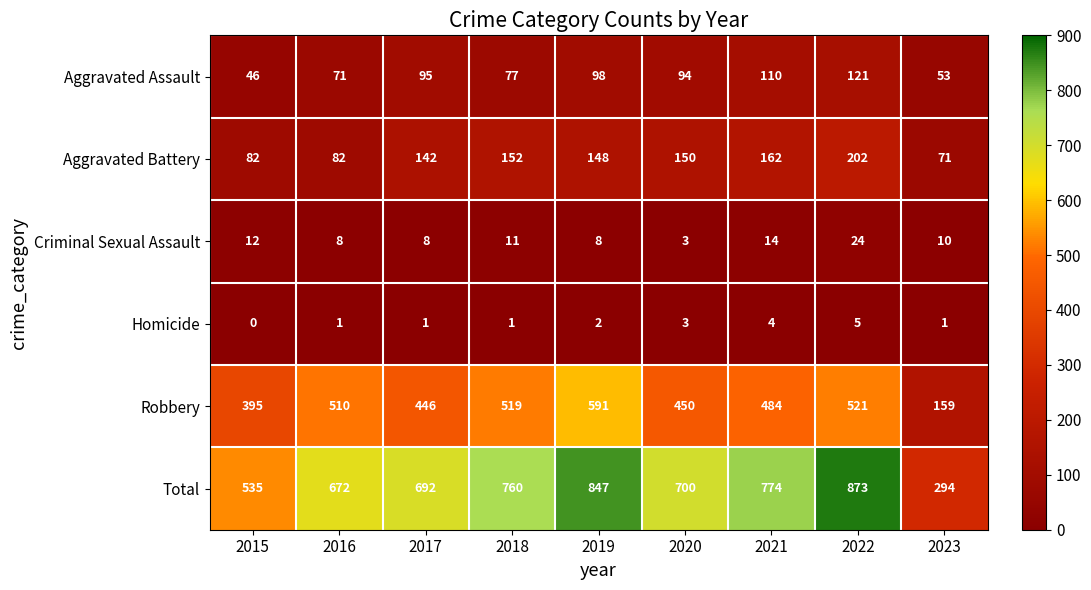

At which category is the sum across all series the highest?

2022